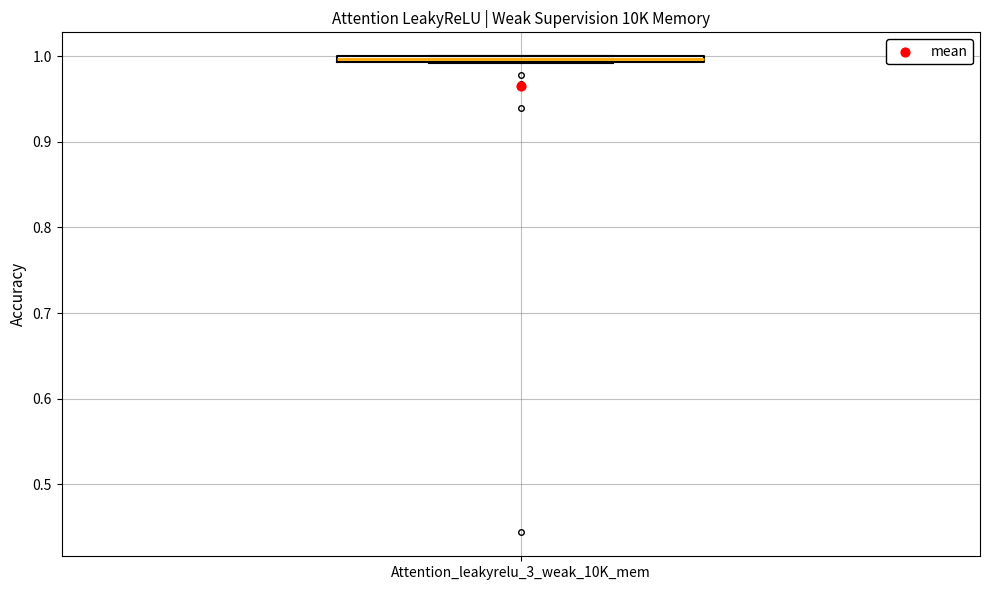

Where is the upper edge of the box for Attention_leakyrelu_3_weak_10K_mem on the y-axis? The values are not printed on the chart, so give them approximately, as read against the axis.

1.00